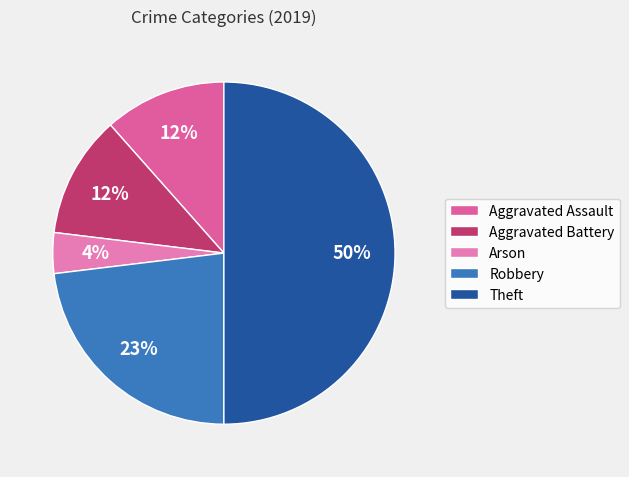

The Robbery slice represents 8% of the pie. True or false?

False